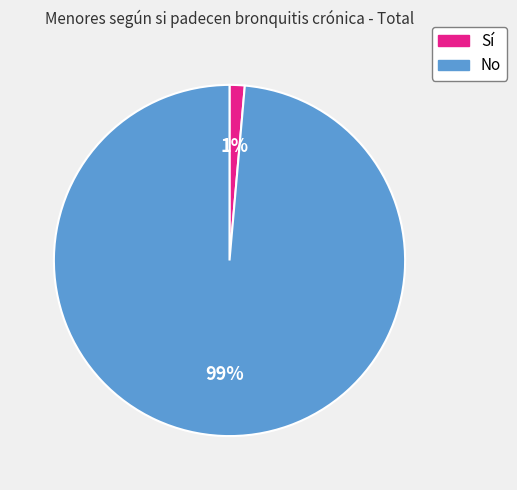

Rank the categories by value from lowest to highest.

Sí, No